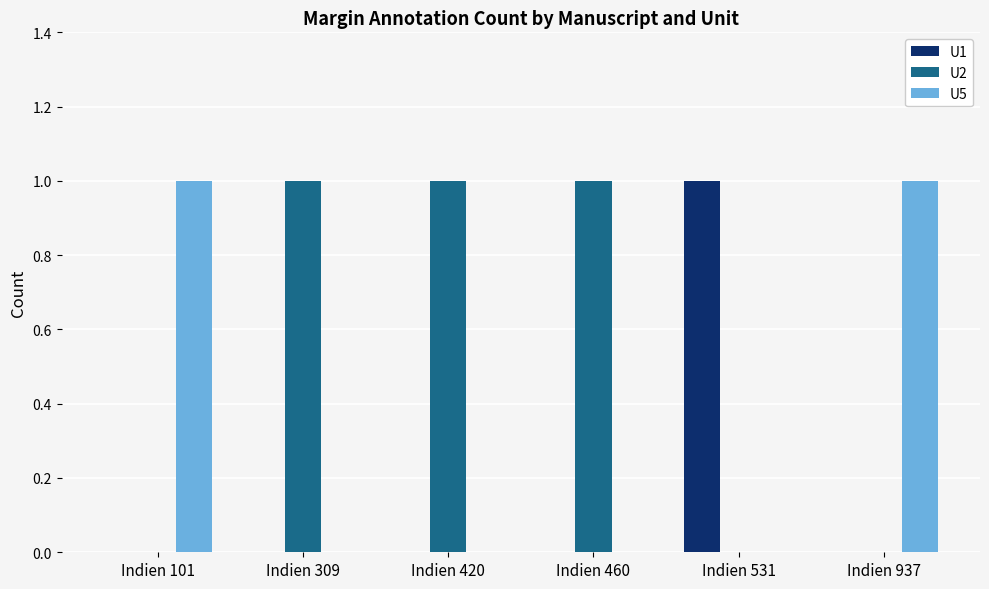

The value of U5 at Indien 937 is 1. True or false?

True